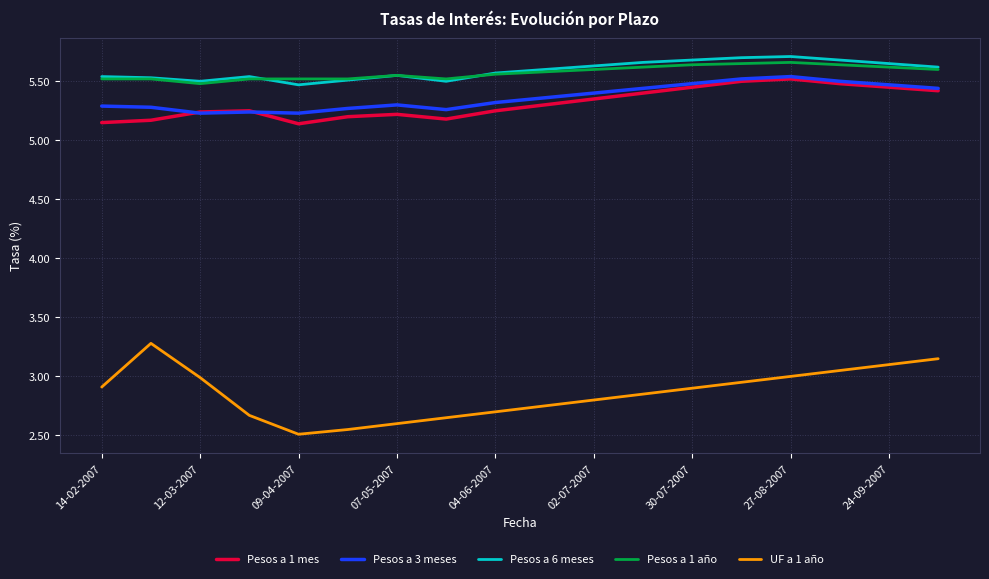

Which series has the widest spread of values?

UF a 1 año